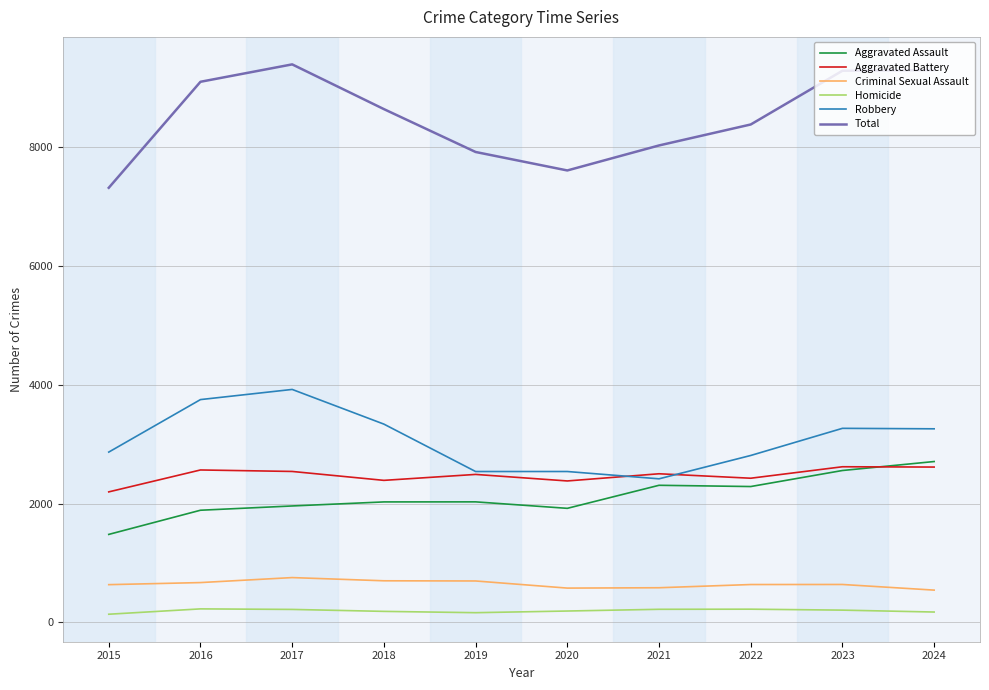

The Criminal Sexual Assault series shows 960 at 2020. True or false?

False